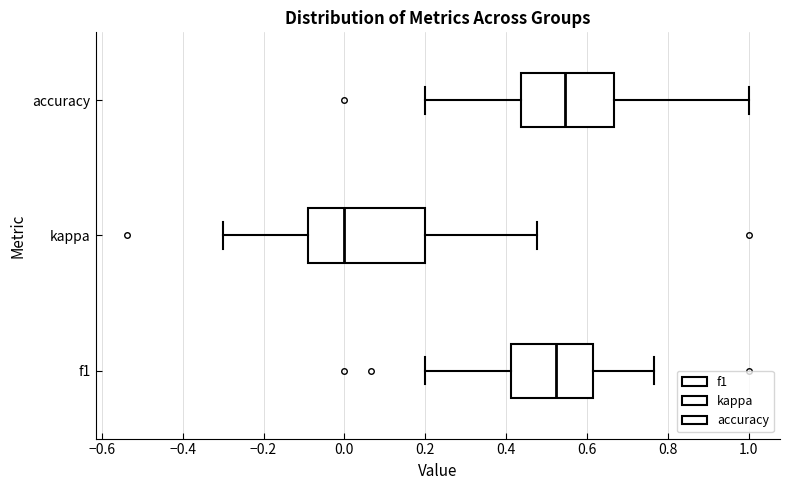

Reading bottom to top, transcribe this box plot: for each box, give where its median line is, the range the box spans, and where its two whiskers end, as read against the x-axis. The values are not printed on the chart, so give them approximately, as read against the axis.

f1: median 0.52, box 0.42 to 0.62, whiskers 0.20 to 0.76
kappa: median 0.00, box -0.08 to 0.20, whiskers -0.30 to 0.48
accuracy: median 0.54, box 0.44 to 0.66, whiskers 0.20 to 1.00